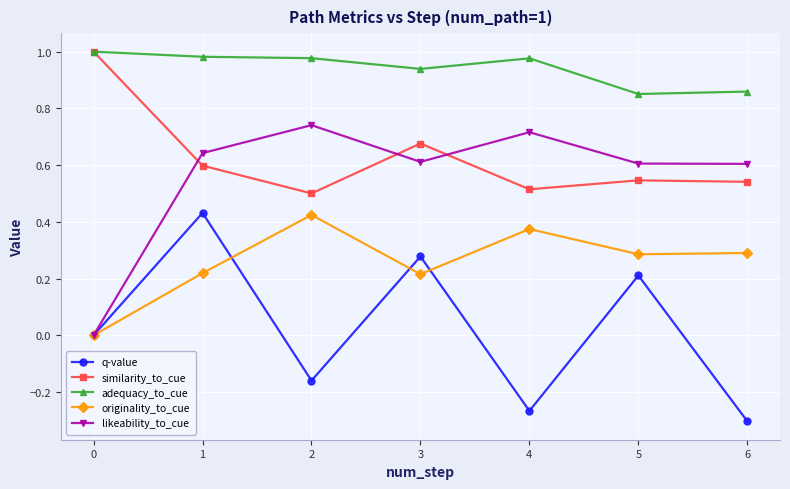

The originality_to_cue series shows 0.4 at 1. True or false?

False